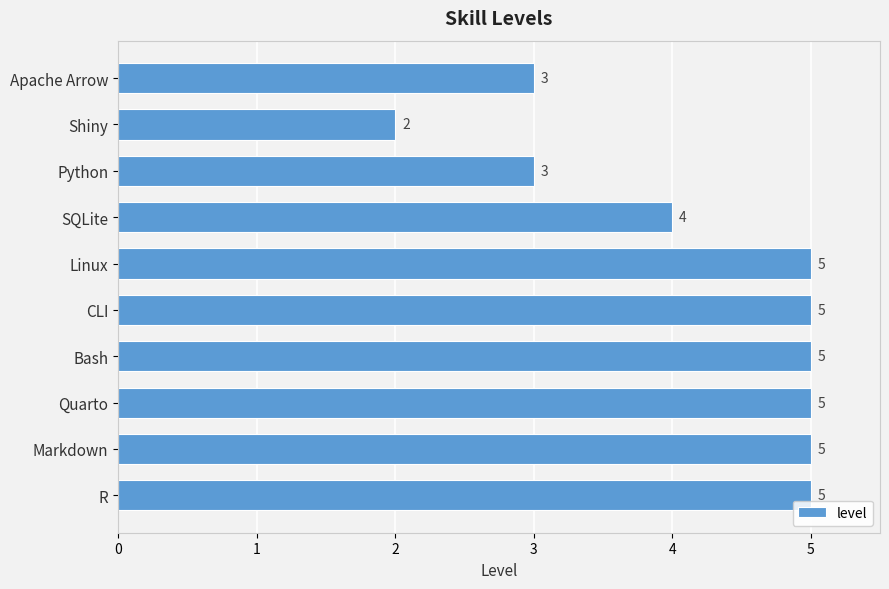

Reading top to bottom, list all the values displayed in this chart.

Apache Arrow=3	Shiny=2	Python=3	SQLite=4	Linux=5	CLI=5	Bash=5	Quarto=5	Markdown=5	R=5